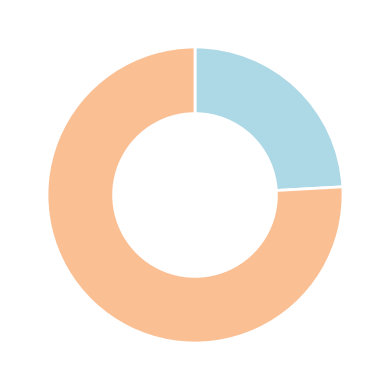

What is the largest slice in the pie chart?

yearyk